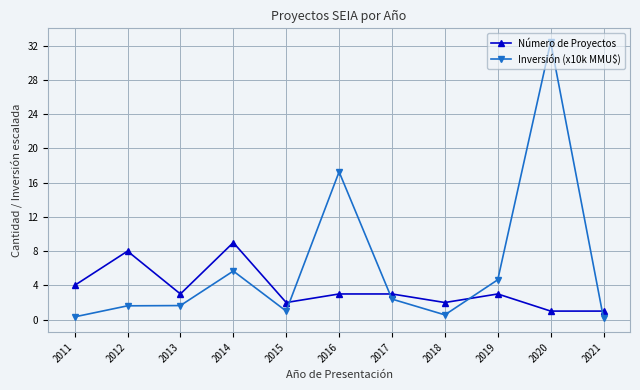

How many Número de Proyectos values are between 2 and 4?

7